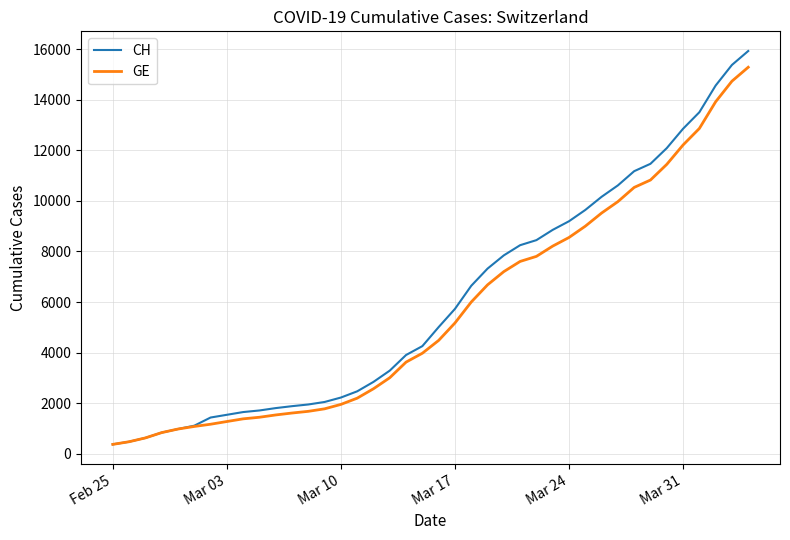

What is the maximum value shown in the chart?

15926